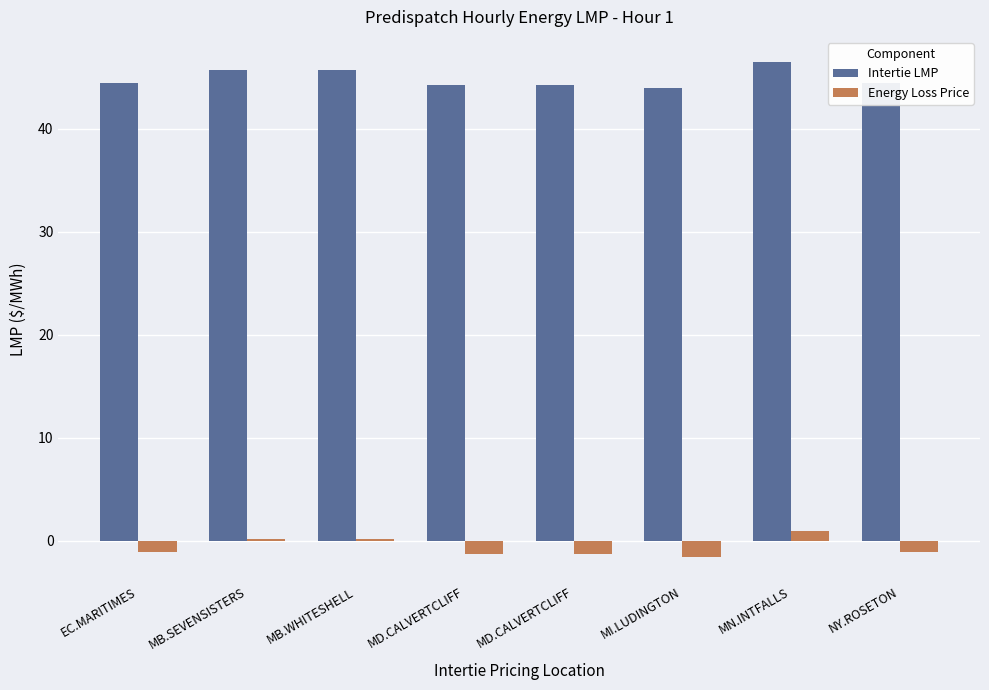

Reading left to right, list all the values displayed in this chart.

Intertie LMP: EC.MARITIMES=44.4	MB.SEVENSISTERS=45.7	MB.WHITESHELL=45.7	MD.CALVERTCLIFF=44.3	MD.CALVERTCLIFF=44.3	MI.LUDINGTON=44.0	MN.INTFALLS=46.5	NY.ROSETON=44.4
Energy Loss Price: EC.MARITIMES=-1.1	MB.SEVENSISTERS=0.2	MB.WHITESHELL=0.2	MD.CALVERTCLIFF=-1.2	MD.CALVERTCLIFF=-1.2	MI.LUDINGTON=-1.5	MN.INTFALLS=1.0	NY.ROSETON=-1.1